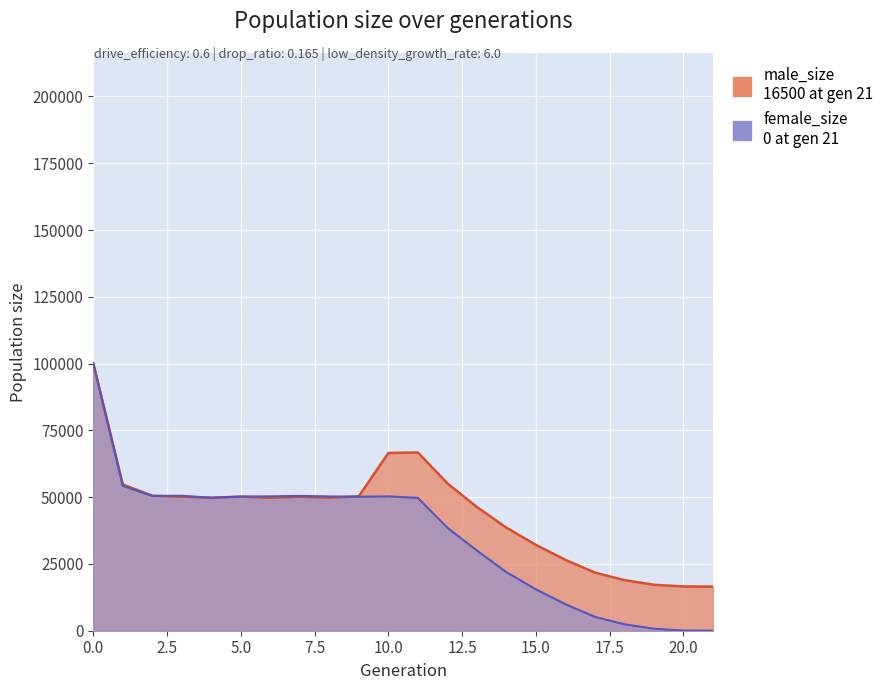

Between which two adjacent categories do male_size and size first intersect?

2 and 3